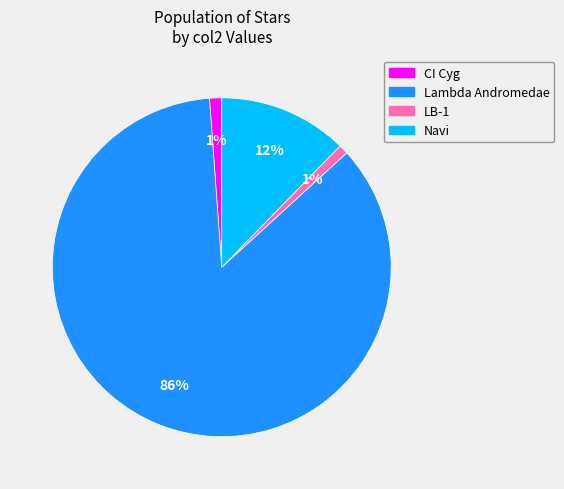

What is the largest slice in the pie chart?

Lambda Andromedae